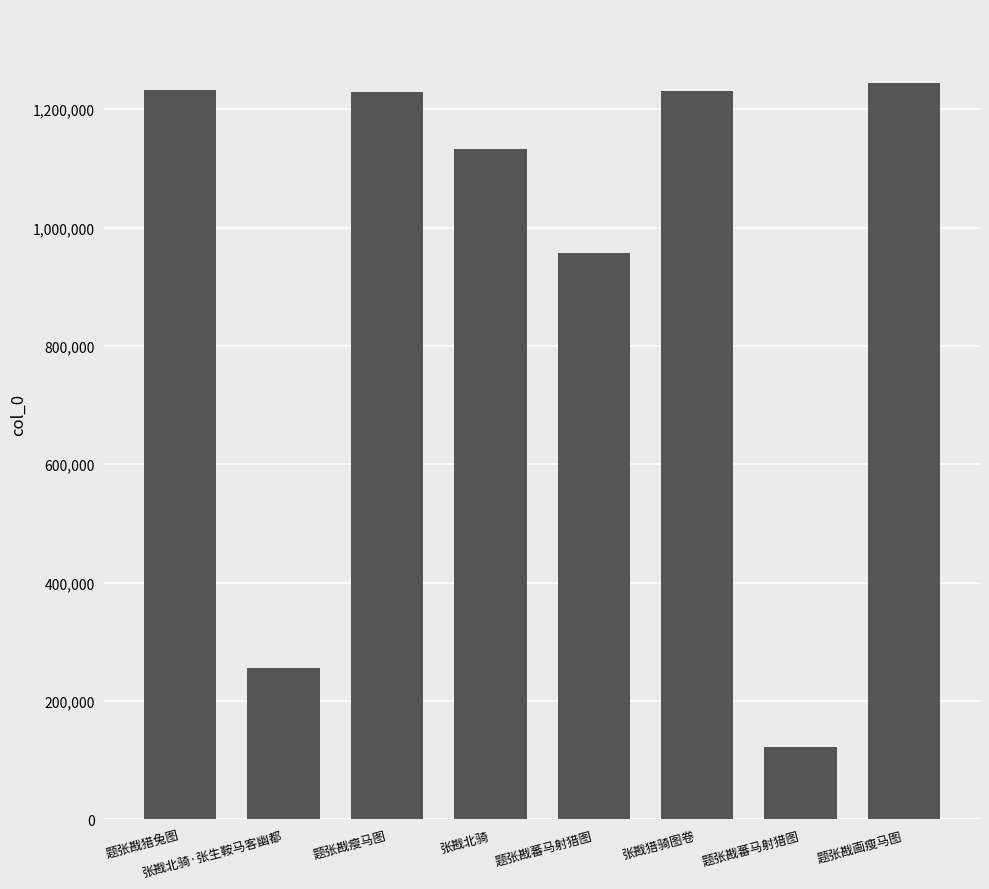

What is the smallest value displayed?

122572